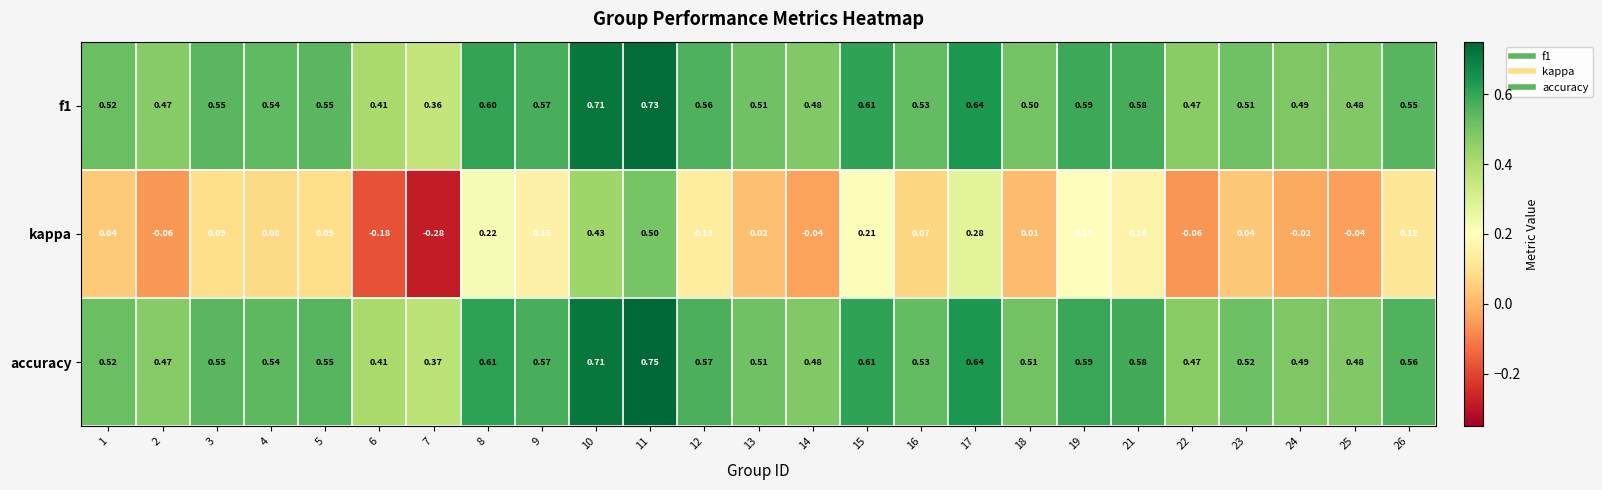

Is the value of accuracy at 16 greater than the value of kappa at 7?

Yes